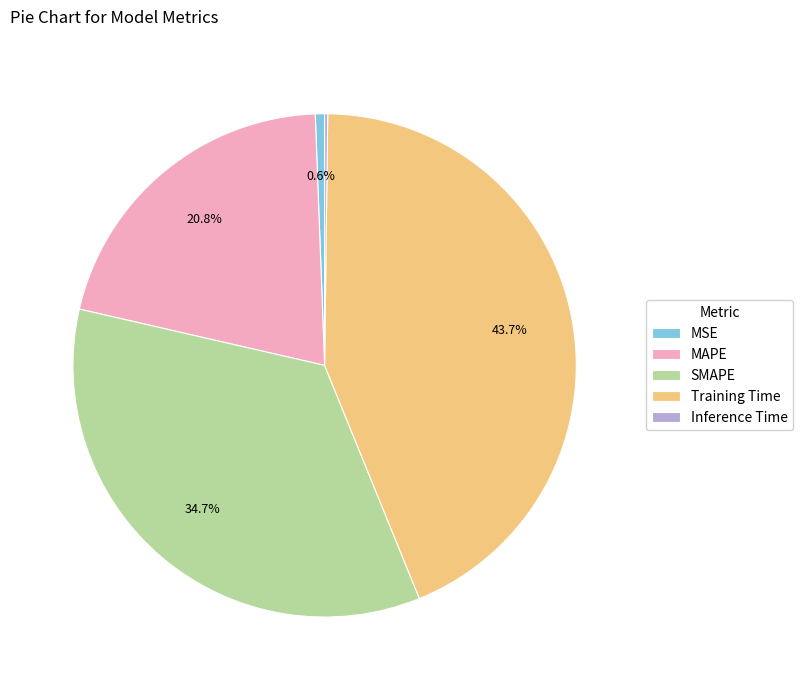

To the nearest percent, what is the average slice percentage?

20%